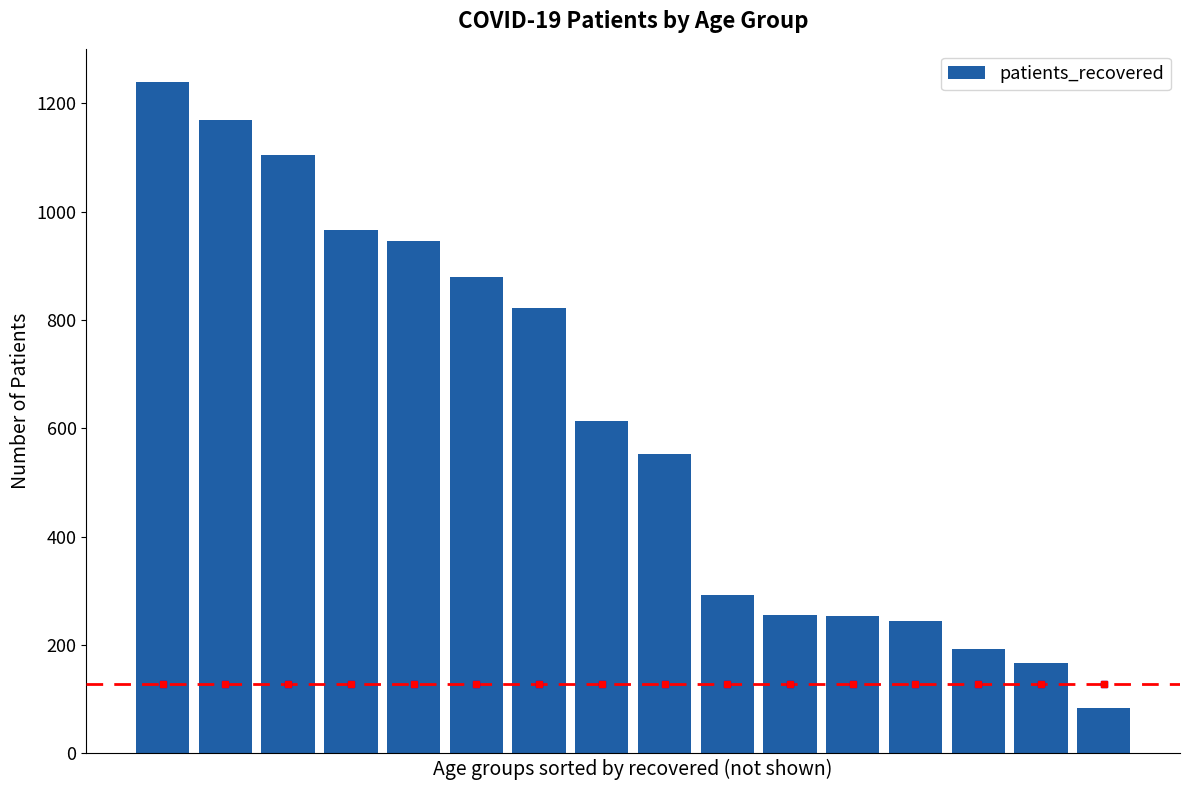

Are the bars horizontal?

No